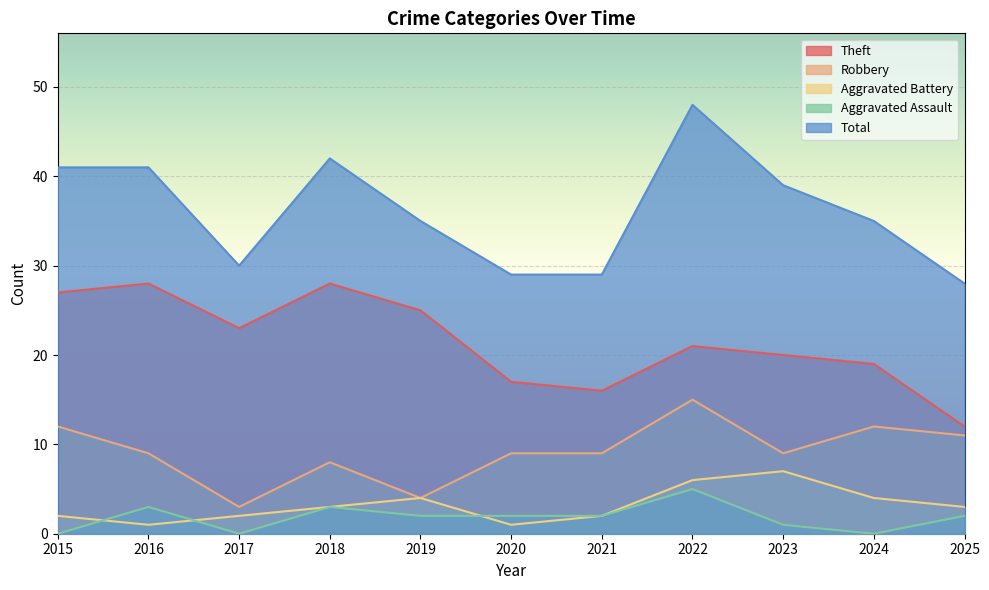

Reading left to right, list all the values displayed in this chart.

Theft: 2015=27	2016=28	2017=23	2018=28	2019=25	2020=17	2021=16	2022=21	2023=20	2024=19	2025=12
Robbery: 2015=12	2016=9	2017=3	2018=8	2019=4	2020=9	2021=9	2022=15	2023=9	2024=12	2025=11
Aggravated Battery: 2015=2	2016=1	2017=2	2018=3	2019=4	2020=1	2021=2	2022=6	2023=7	2024=4	2025=3
Aggravated Assault: 2015=0	2016=3	2017=0	2018=3	2019=2	2020=2	2021=2	2022=5	2023=1	2024=0	2025=2
Total: 2015=41	2016=41	2017=30	2018=42	2019=35	2020=29	2021=29	2022=48	2023=39	2024=35	2025=28